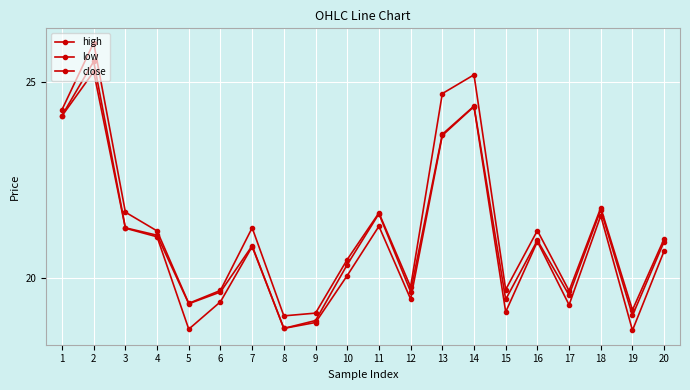

At which label does close reach its minimum?

8